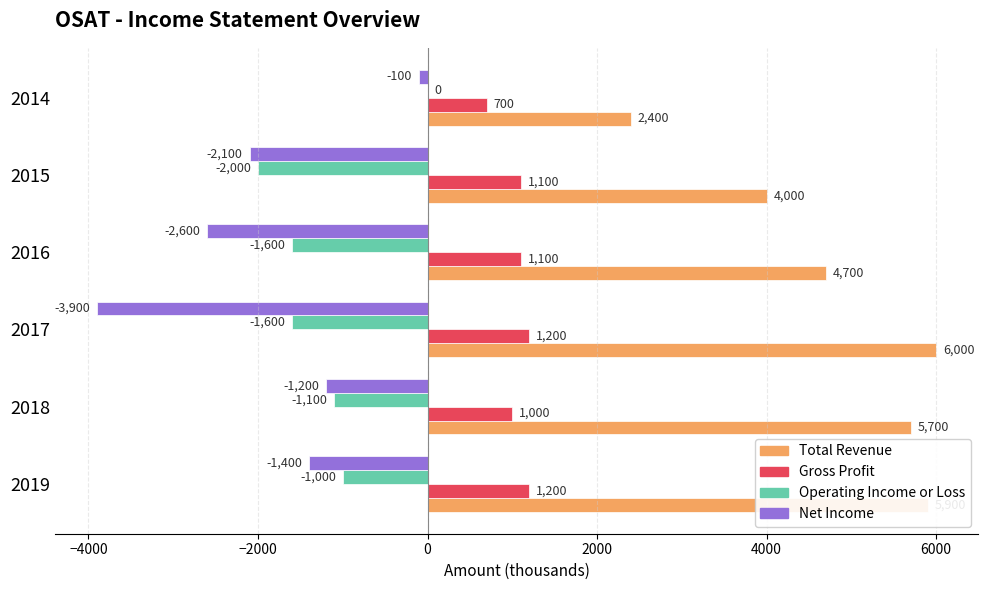

What value does the Total Revenue series have at 2018, to the nearest 10?

5700